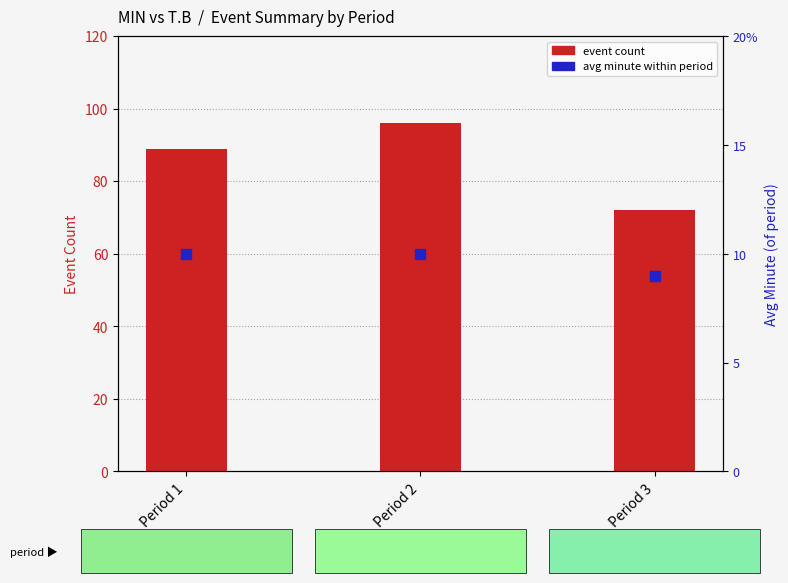

Which series reaches the maximum Y coordinate?

event count